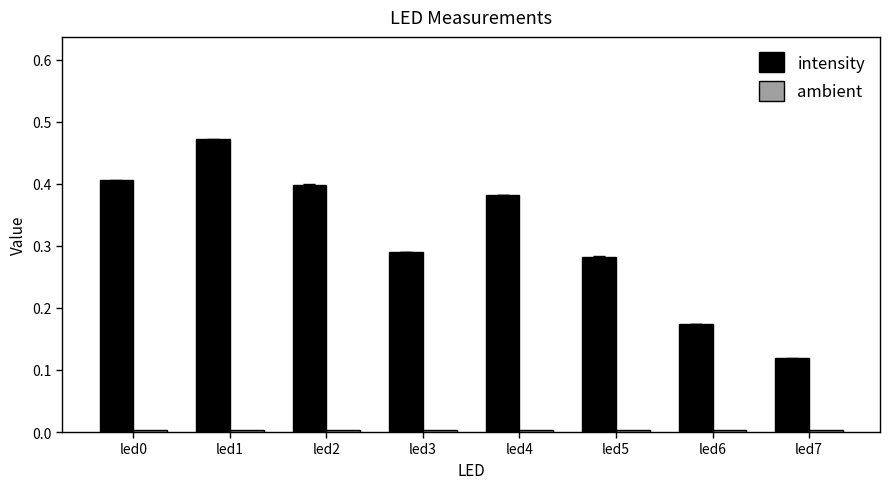

Is it true that intensity equals 0.5 at led5?

False